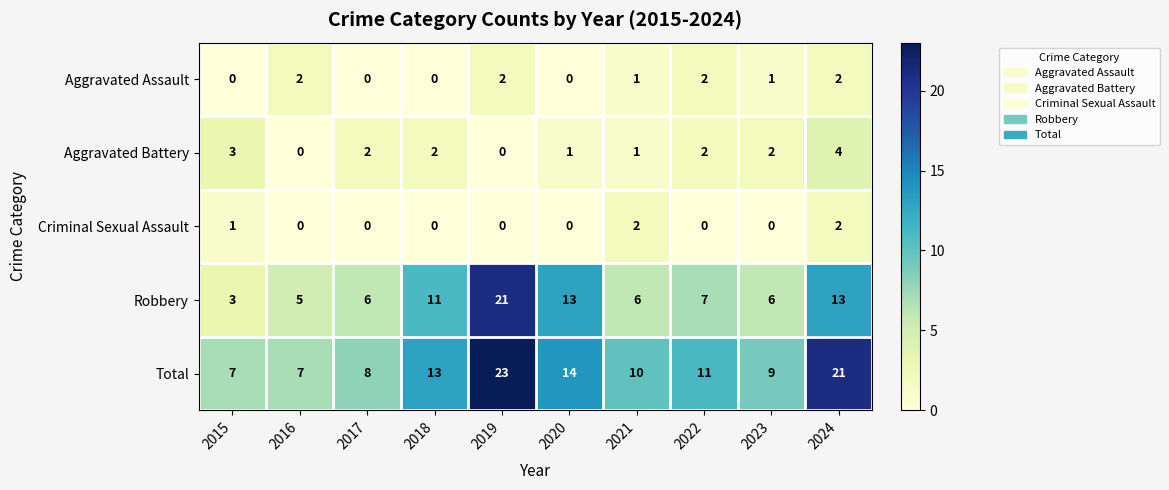

How many series are shown in this chart?

5